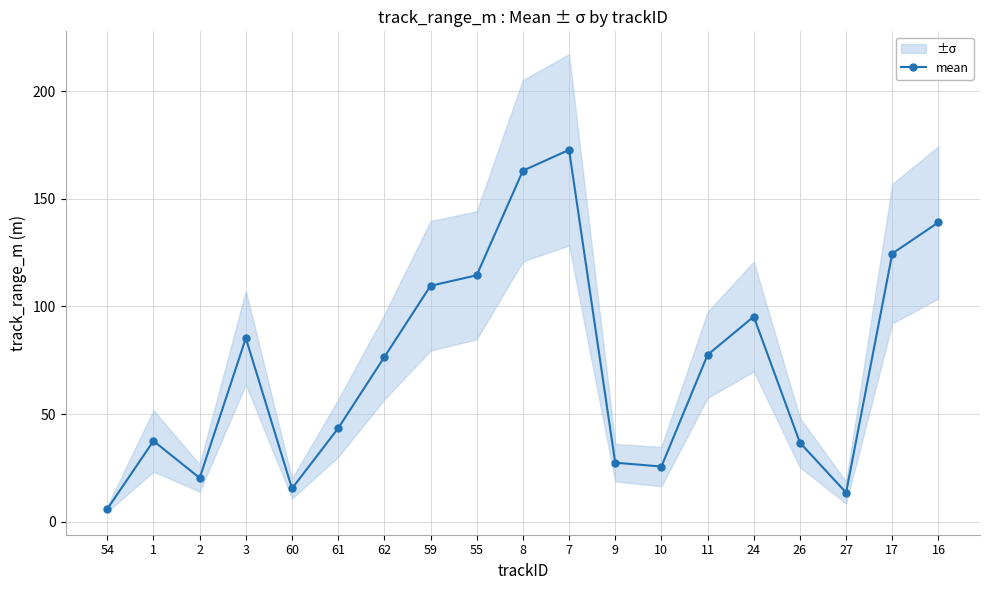

What is the sum of the values at 54 and 2?

26.2